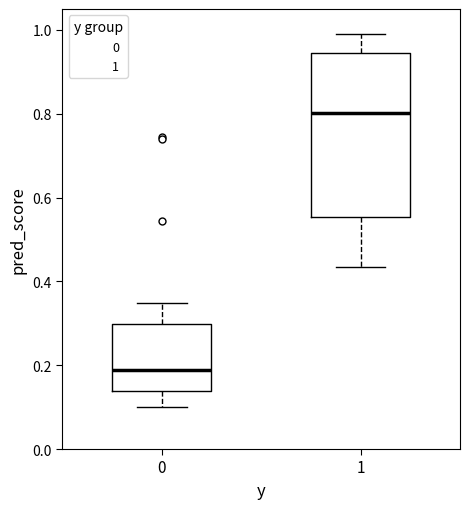

Reading left to right, read every box against the y-axis: the position of its median line, the range the box covers, and the ends of its whiskers. The values are not printed on the chart, so give them approximately, as read against the axis.

0: median 0.18, box 0.14 to 0.30, whiskers 0.10 to 0.34
1: median 0.80, box 0.56 to 0.94, whiskers 0.44 to 0.98